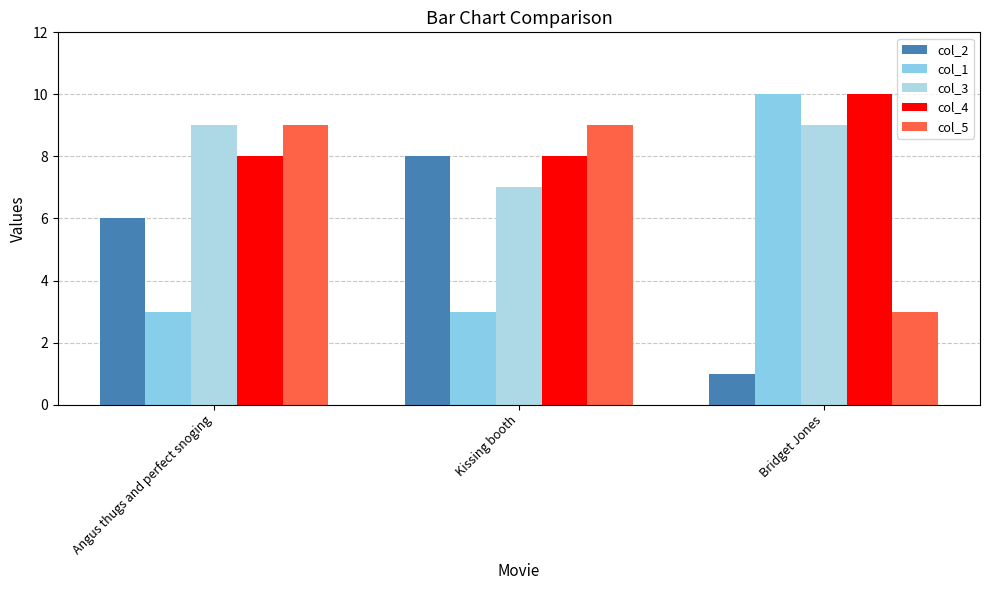

How many values in the col_5 series are below 9?

1